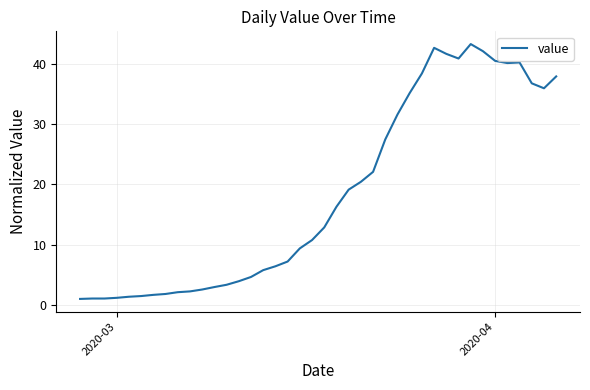

What is the smallest value displayed?

1.0